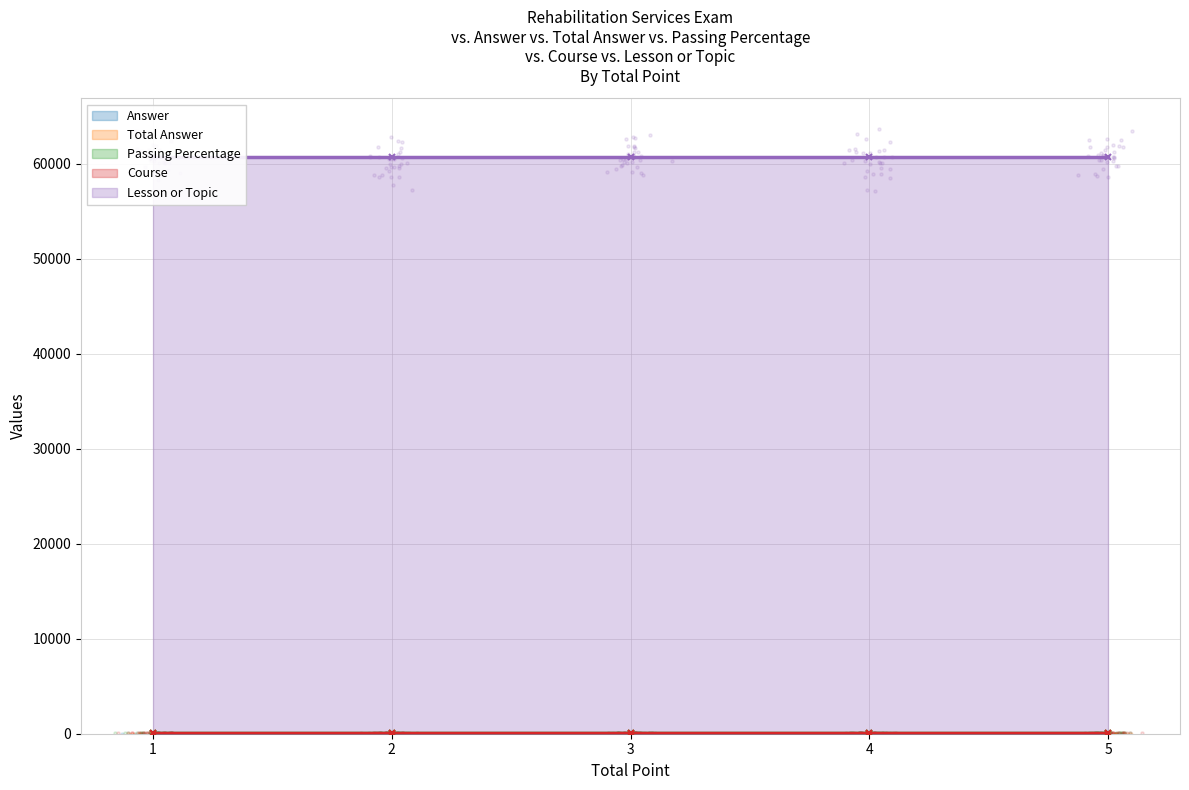

Which series contains the highest Y value?

Lesson or Topic